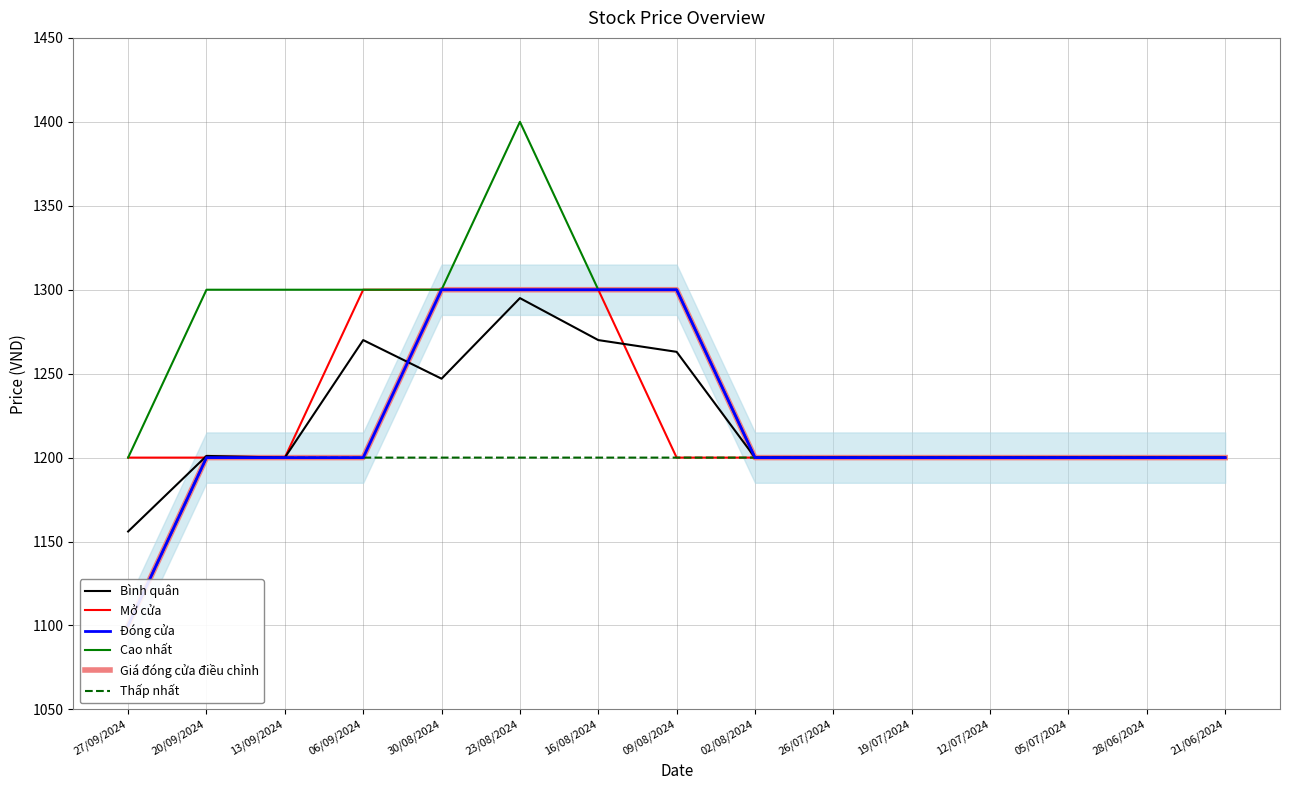

Is it true that Thấp nhất equals 1595 at 02/08/2024?

False